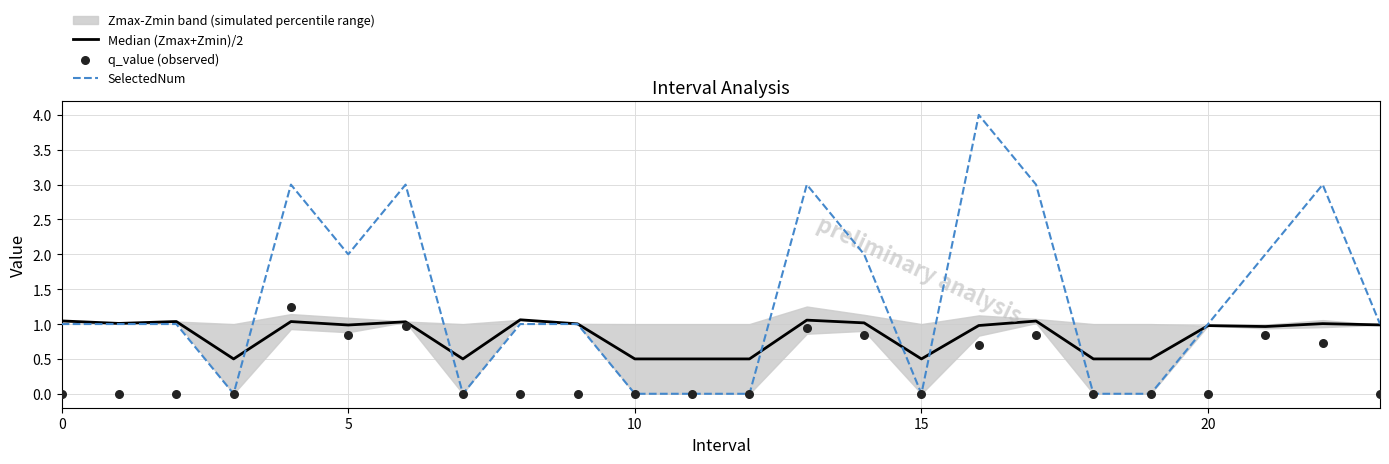

Which series has the largest total across all categories?

SelectedNum